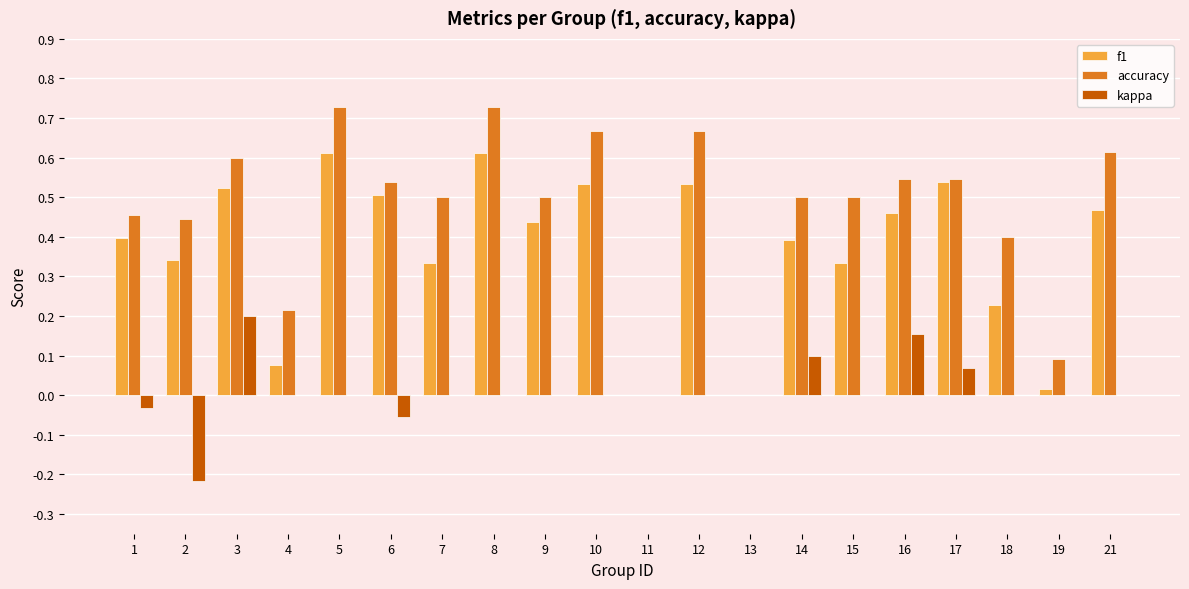

What is the total value across all series at 6?

1.0